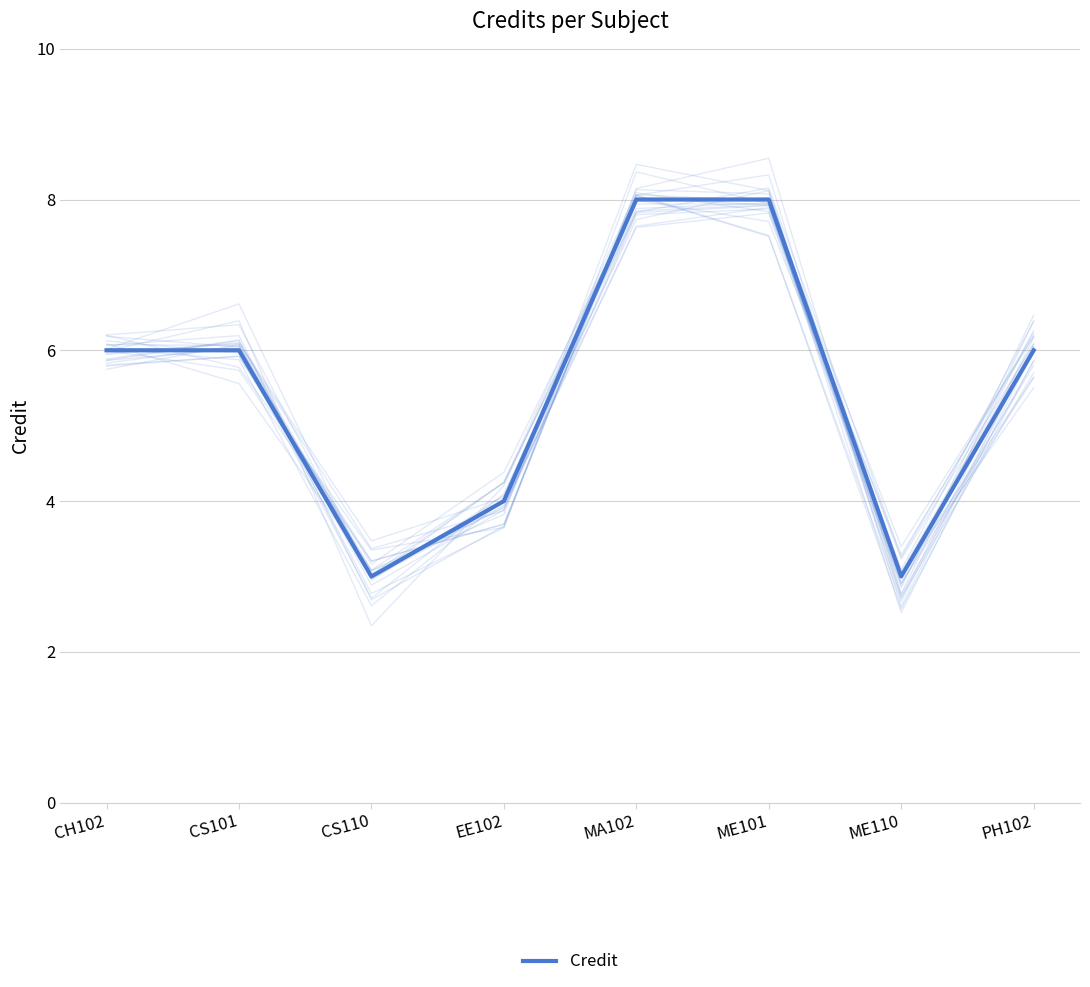

Which category has the lowest value across all series?

CS110